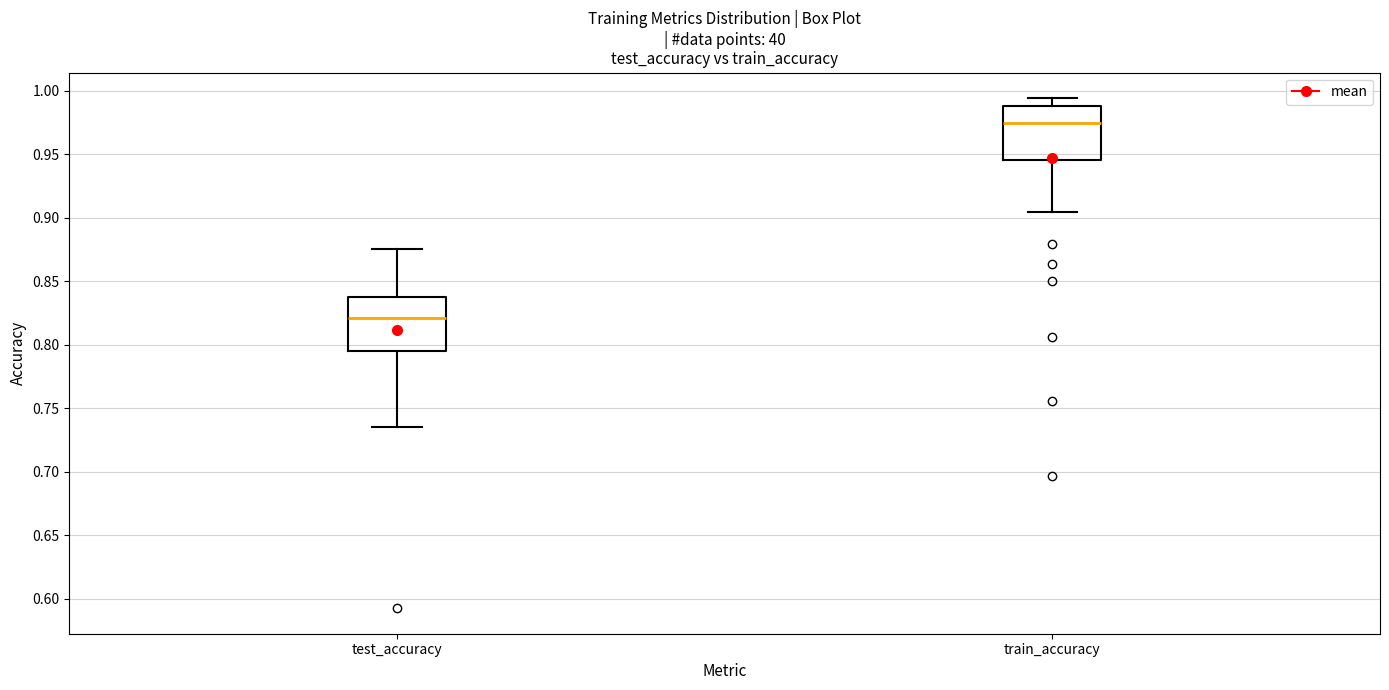

Which box has the highest median line?

train_accuracy